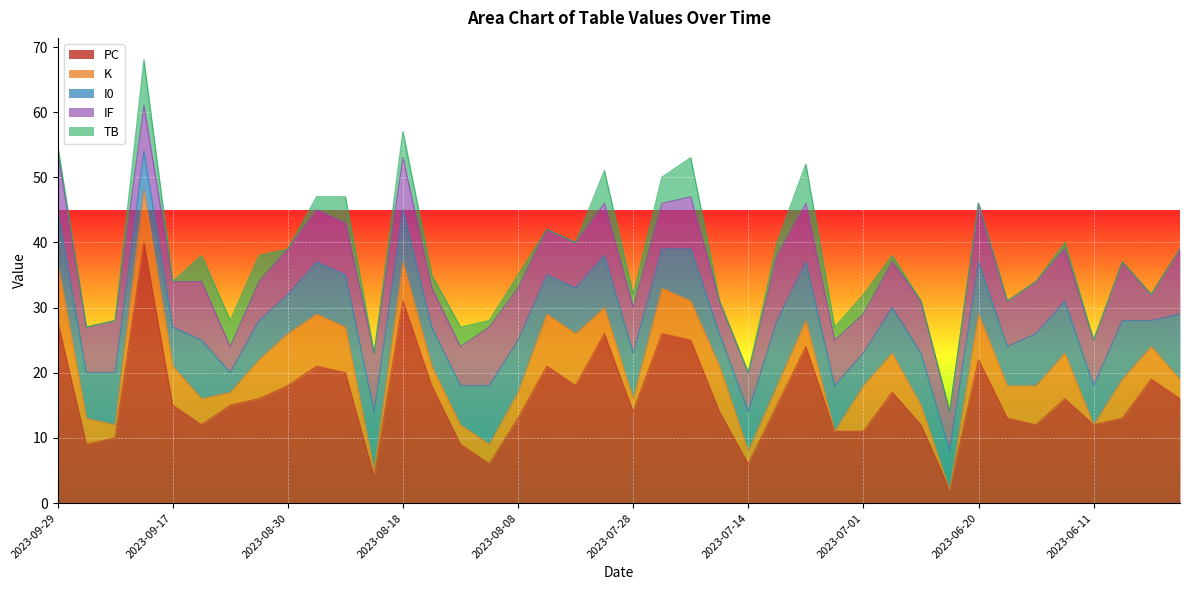

Rank the series at 2023-09-17 from lowest to highest value.

TB, K, I0, IF, PC